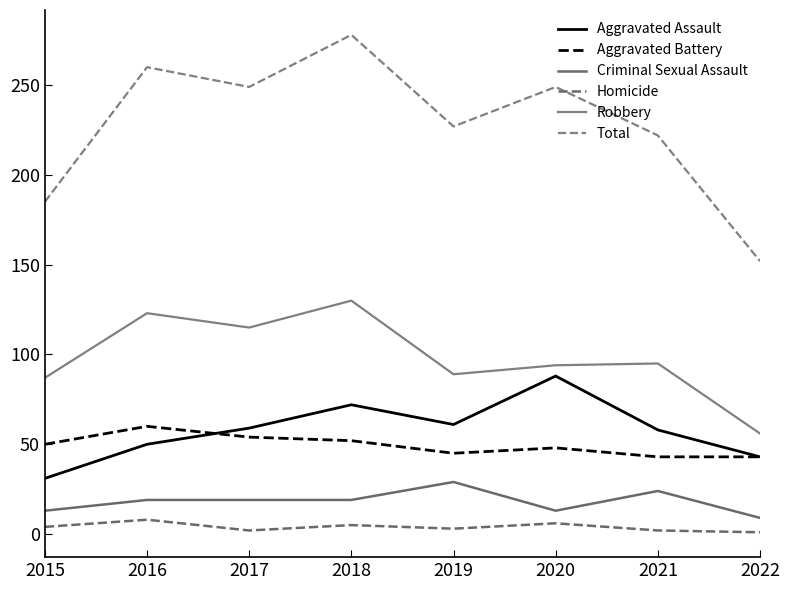

Does the chart display data point markers on the line(s)?

No